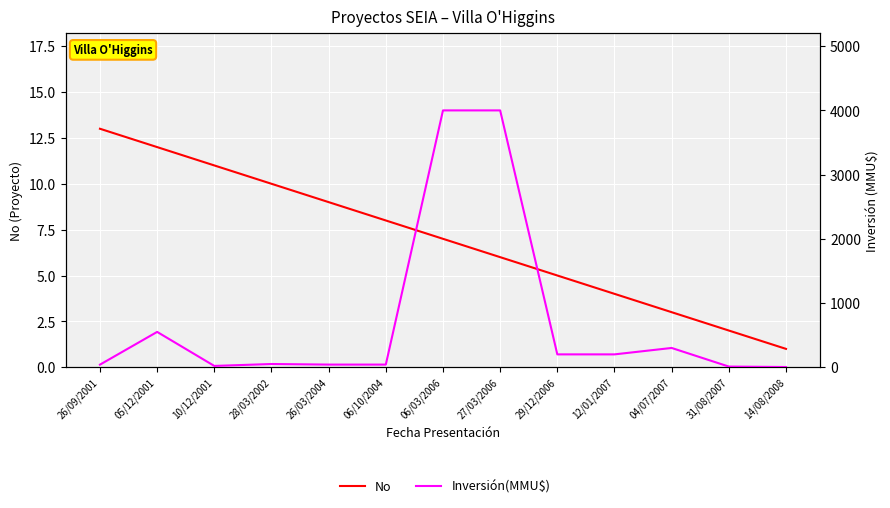

How many data points in No are less than 7?

6